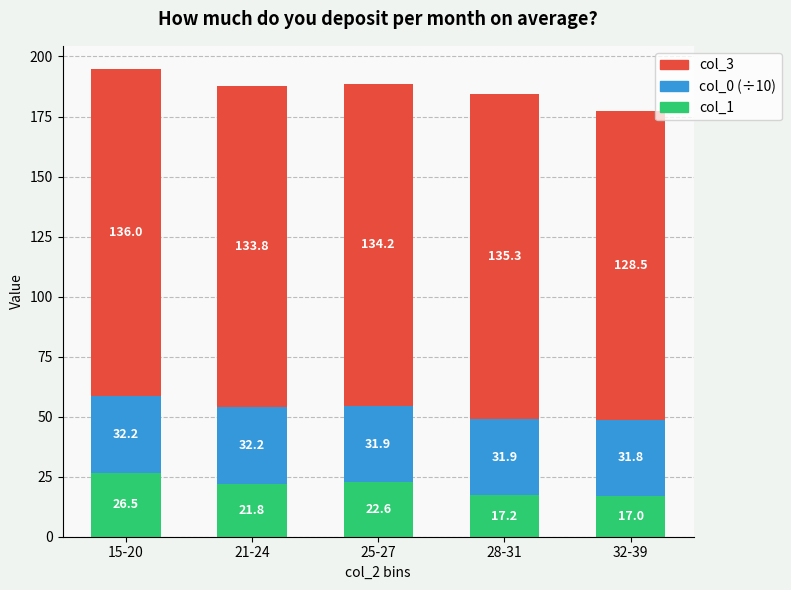

The value of col_1 at 32-39 is 24.1. True or false?

False